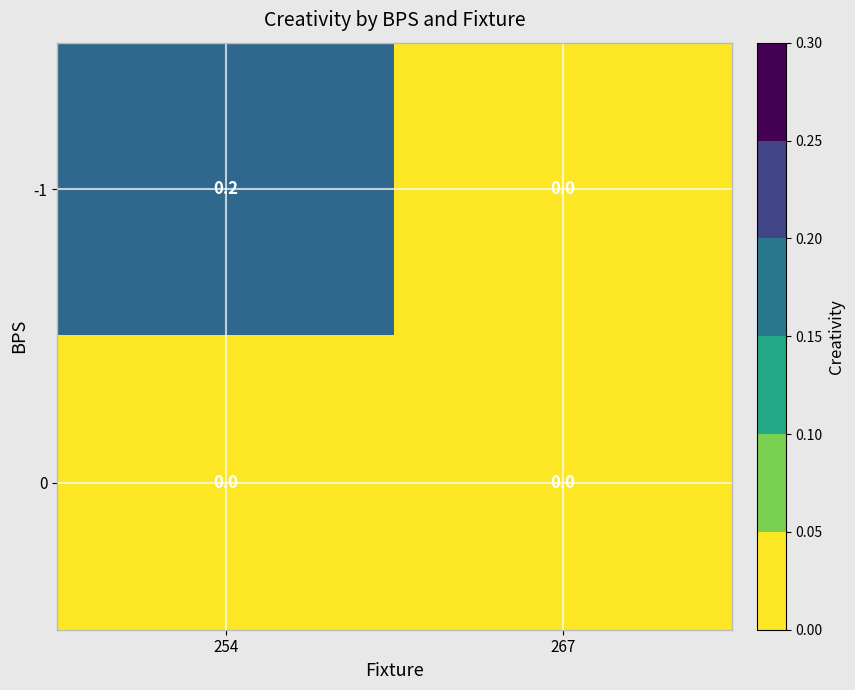

How many categories are shown in the chart?

2